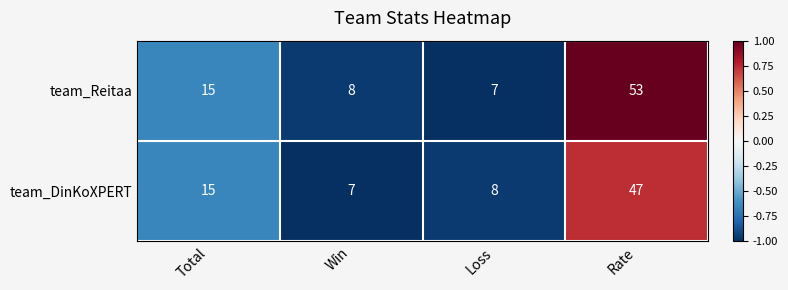

Is it true that team_Reitaa equals 15 at Total?

True